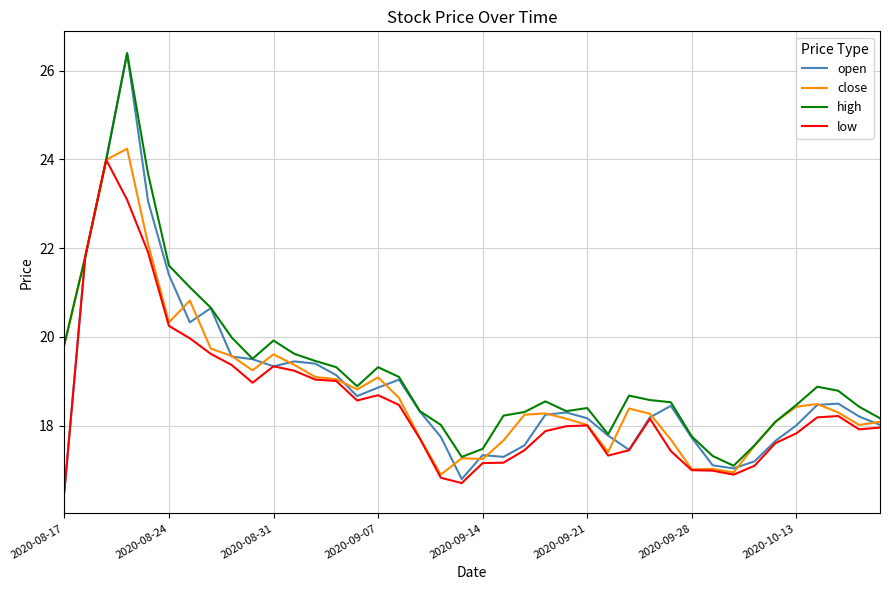

What is the minimum value for high?

17.1